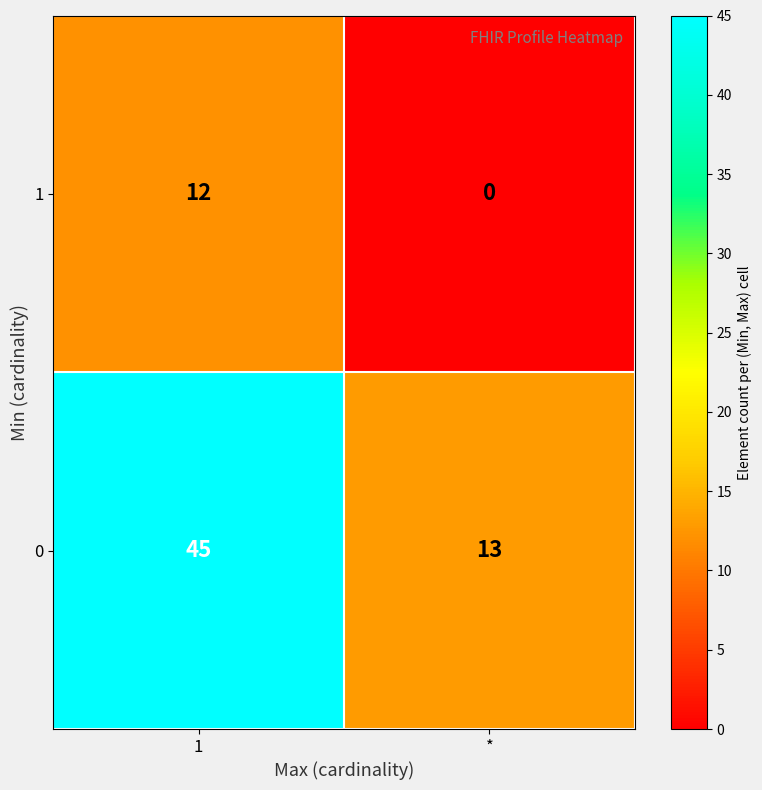

What is the total value across all series at *?

13